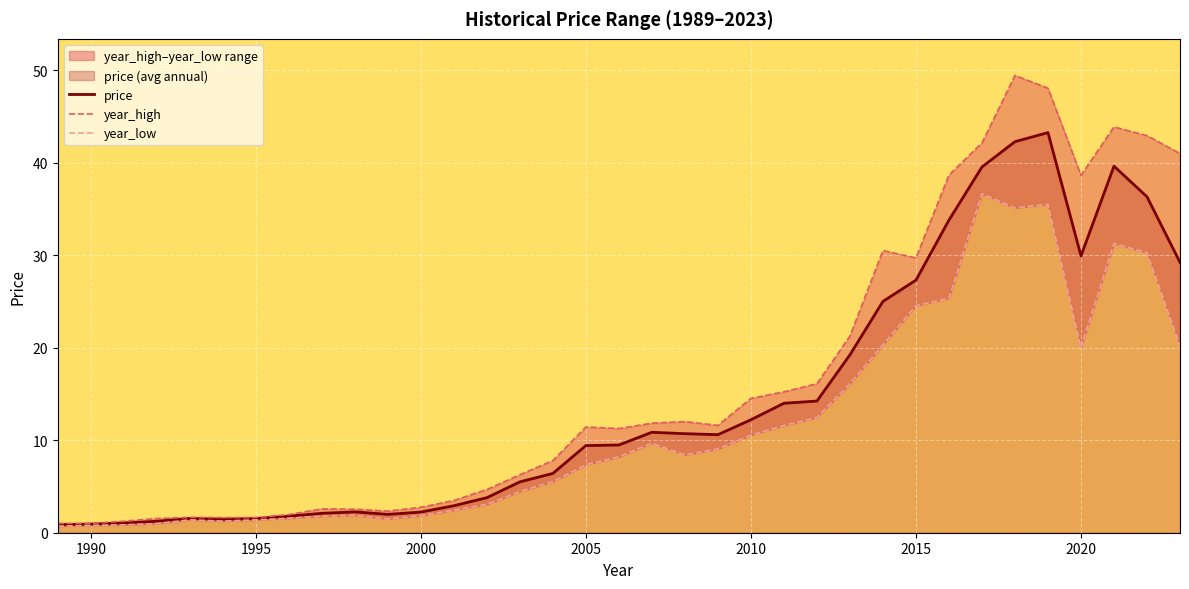

How many lines are shown in the chart?

3